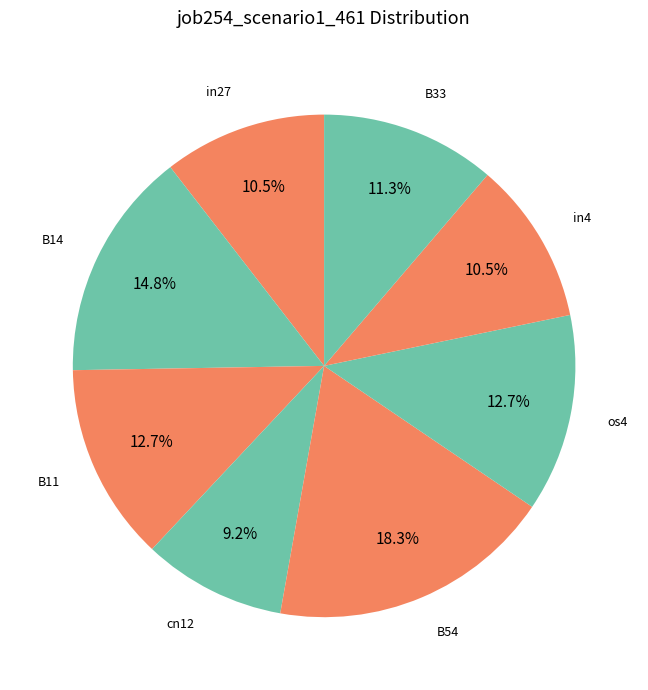

Count the number of slices in the pie.

8